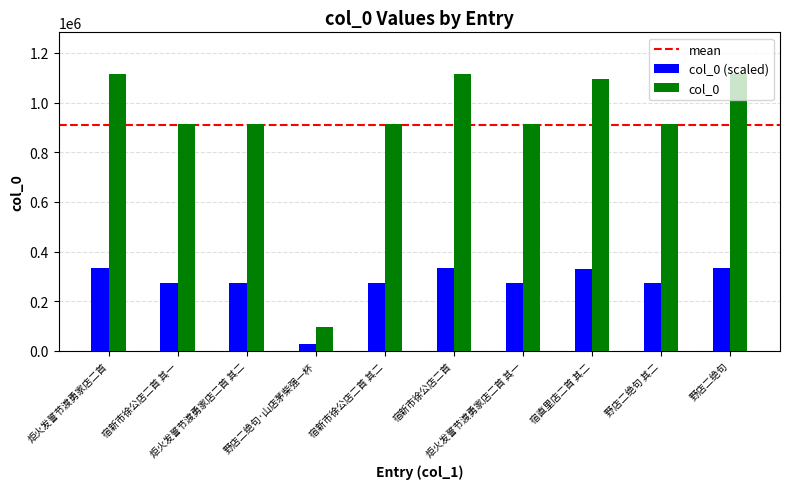

Rank the series by their maximum value, from lowest to highest.

col_0 (scaled), col_0